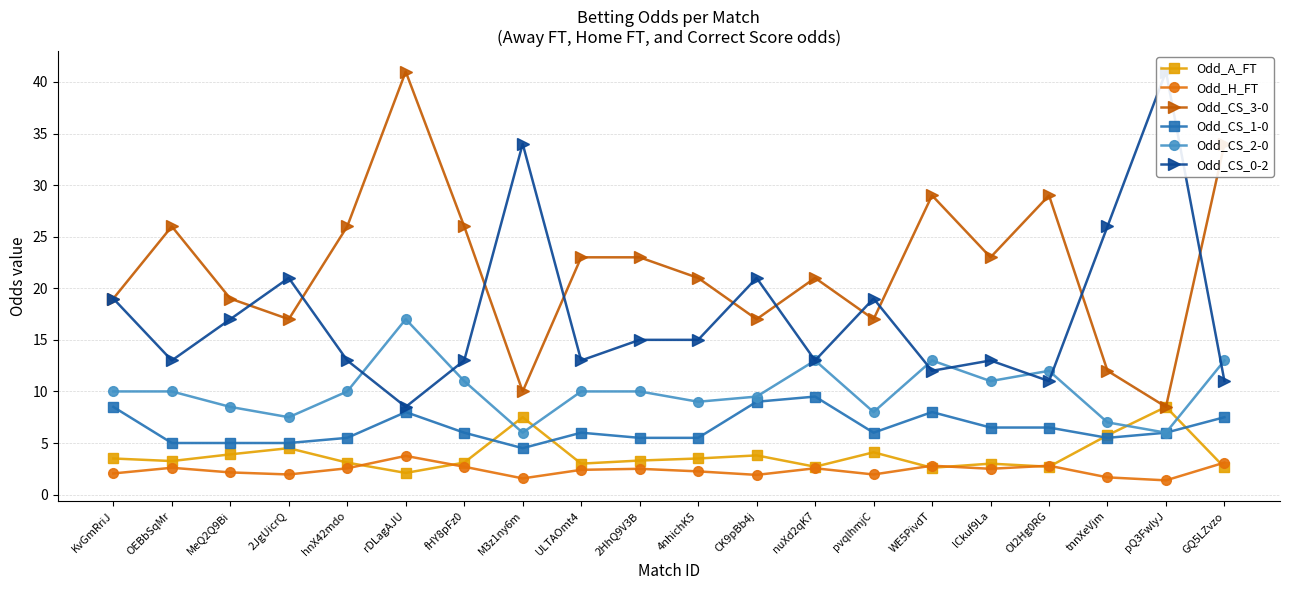

What is the spread (max minus min) of values at rDLagAJU?

38.9